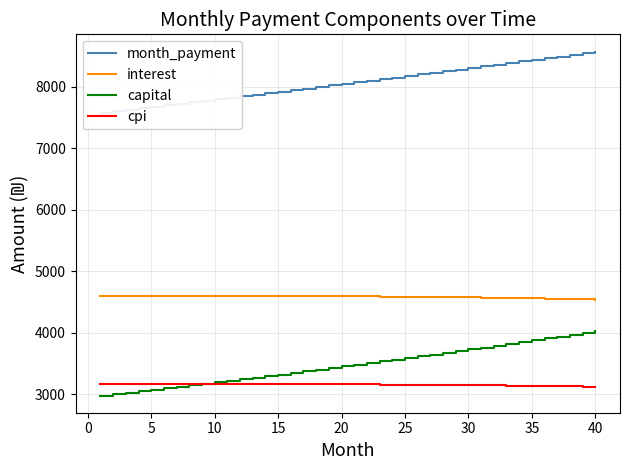

What is the difference between the second highest and second lowest values in the capital series?

995.8